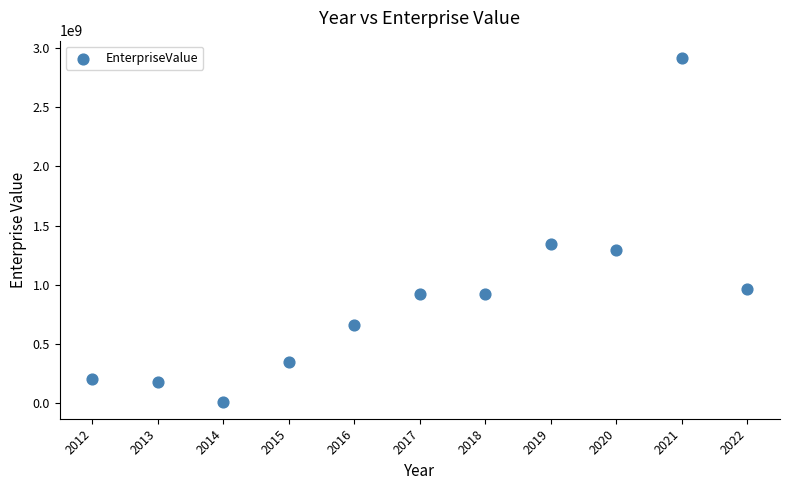

What Y value in the scatter plot is closest to 1465972954?

1345304837.9